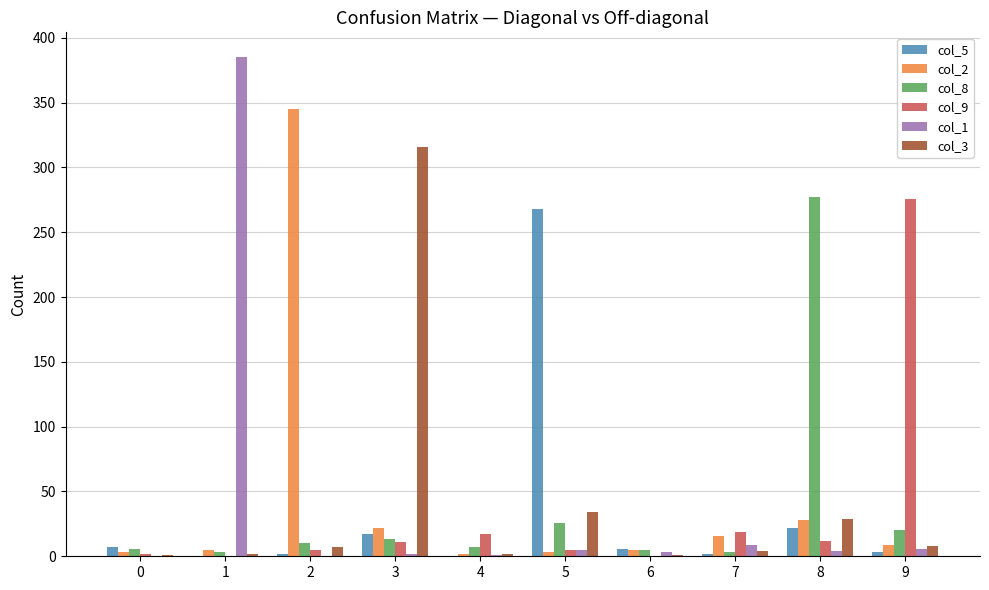

Is it true that col_3 equals 8 at 9?

True